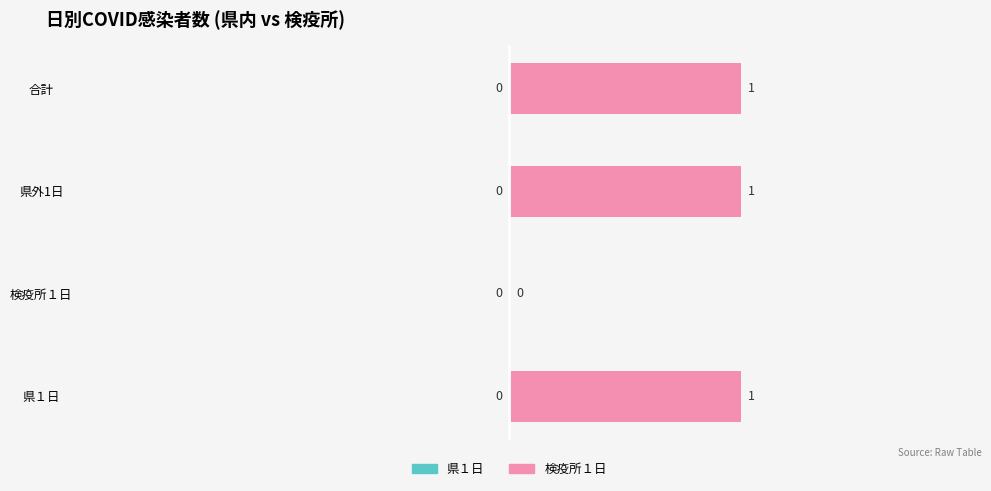

What is the change in value from 検疫所１日 to 合計?

+1